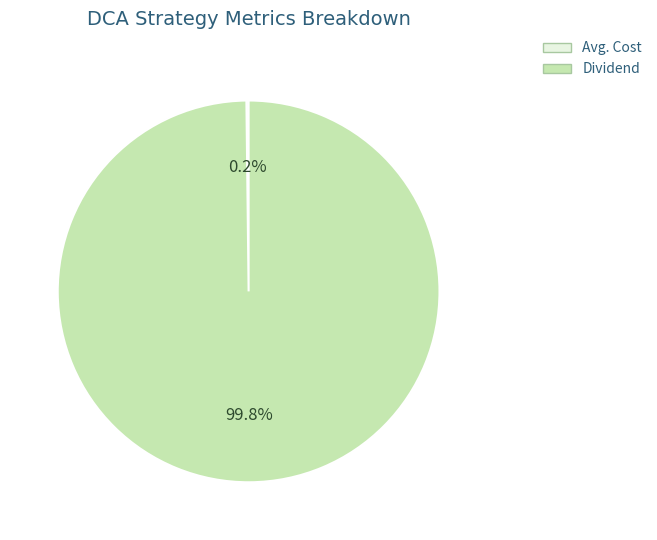

Does any single category account for the majority?

Yes